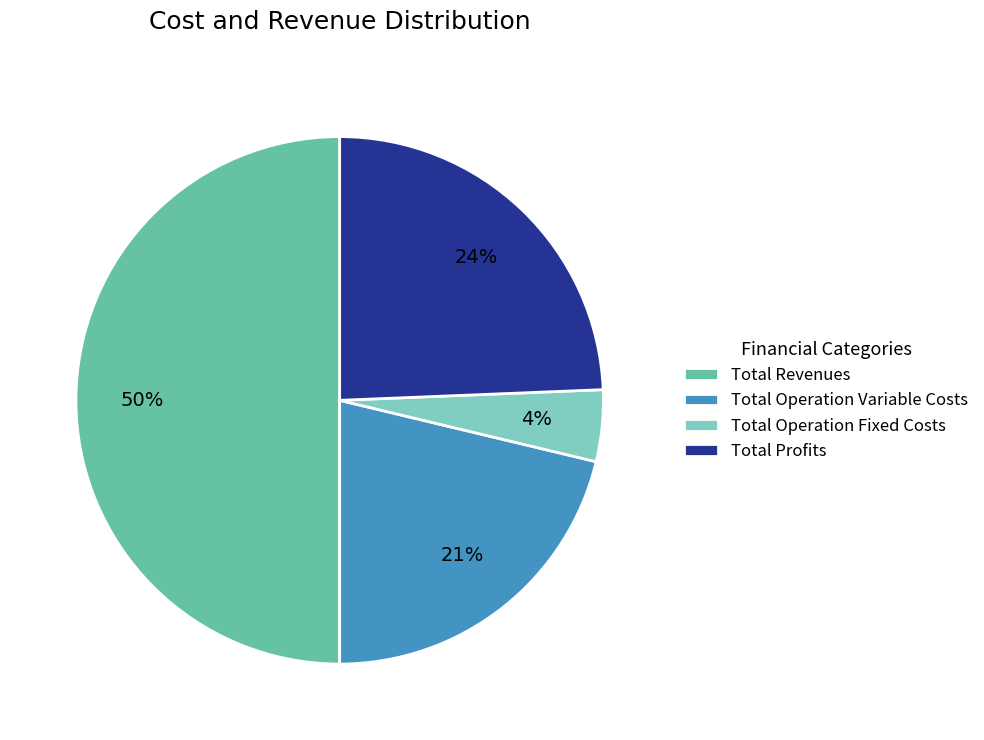

To the nearest percent, what is the difference between the largest and smallest slice percentages?

46%